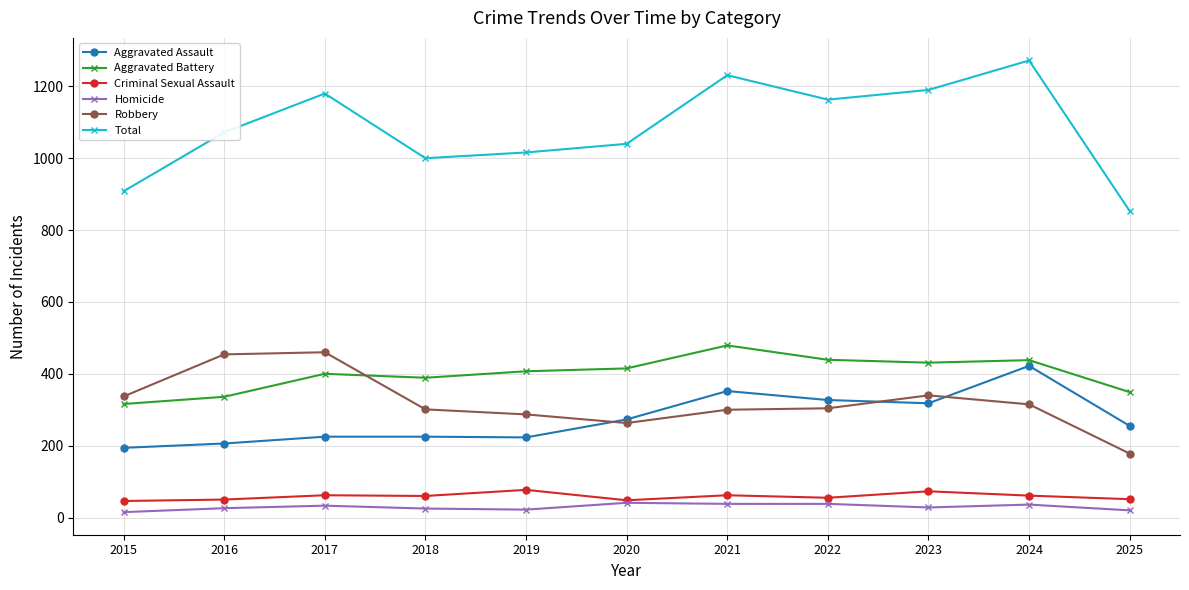

Which series has the largest total across all categories?

Total